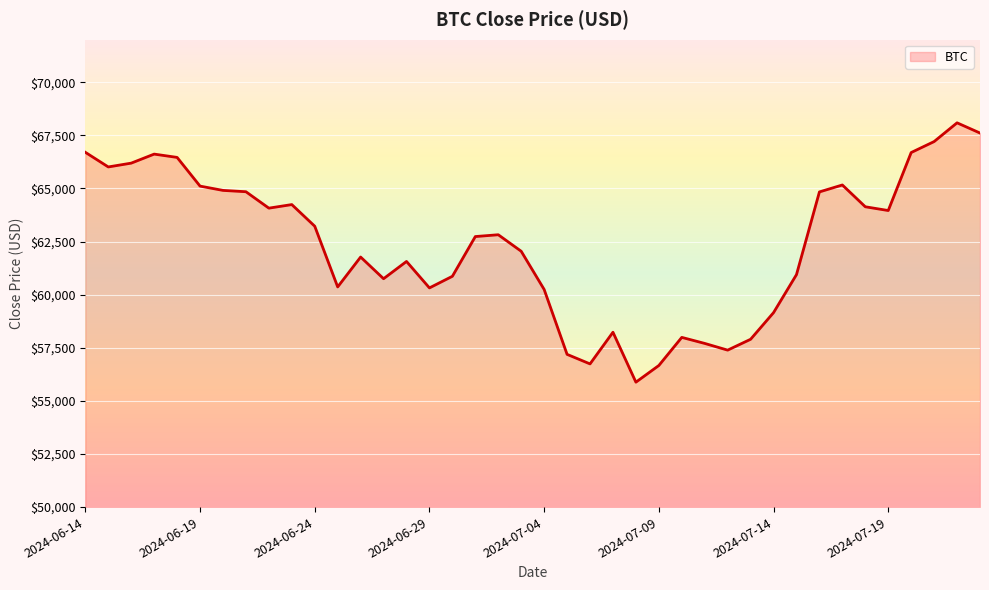

What is the difference between the maximum and minimum values?

12207.8